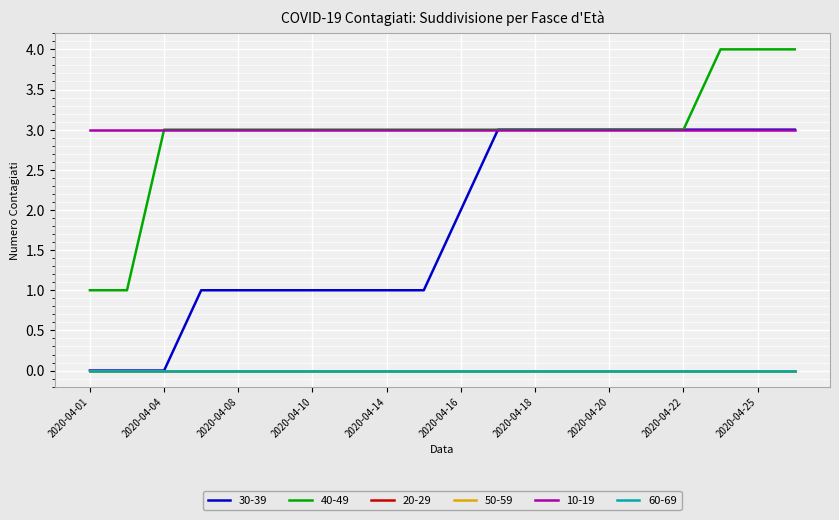

True or false: 60-69 and 30-39 intersect in this chart.

False